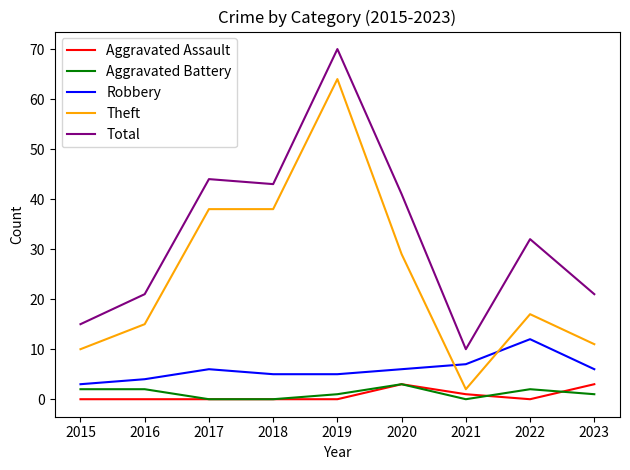

Is it true that Aggravated Battery equals 0 at 2018?

True